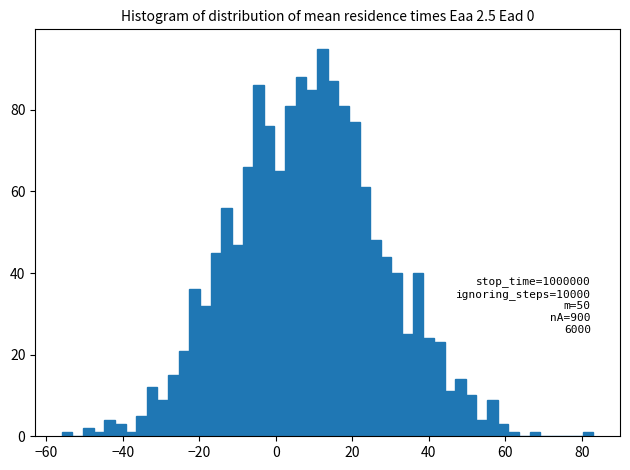

Around what value on the x-axis is the tallest bar? Give the approximate position of its centre, as read against the axis.

12